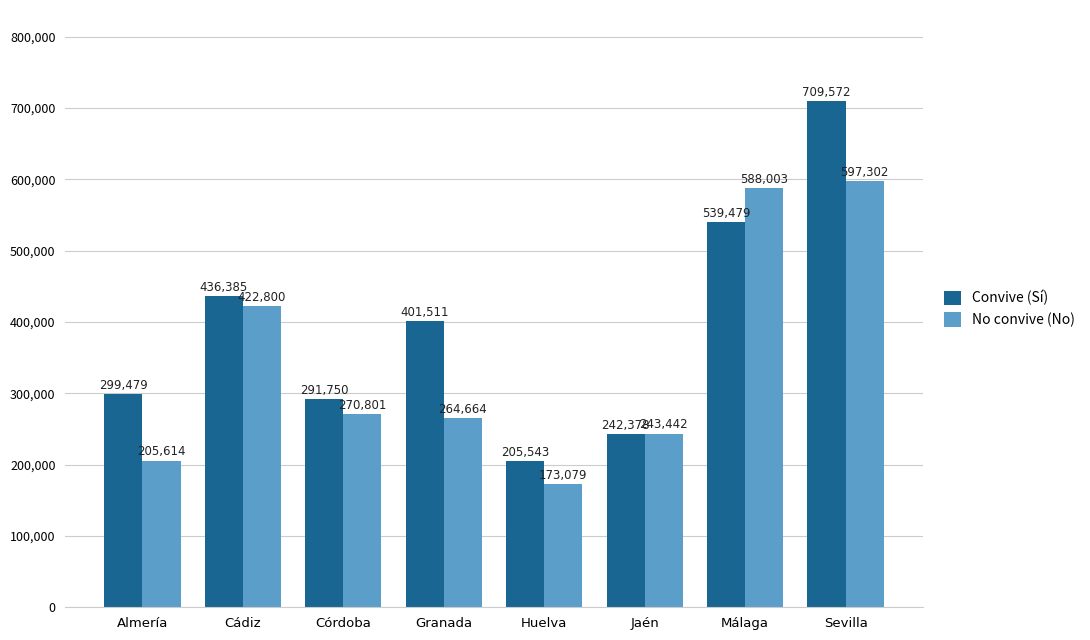

Rank the series by their average value, from highest to lowest.

Convive (Sí), No convive (No)